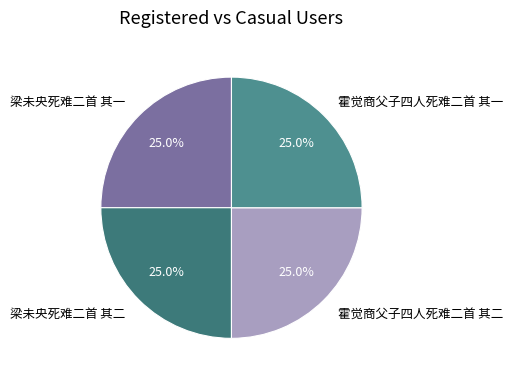

What percentage is the 梁未央死难二首 其一 slice, to the nearest percent?

25%